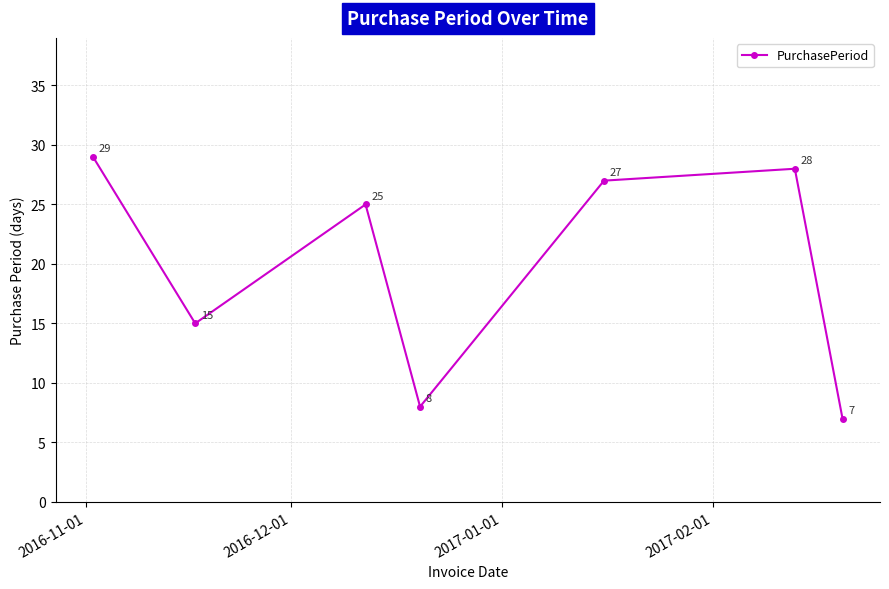

Does the chart display data point markers on the line(s)?

Yes